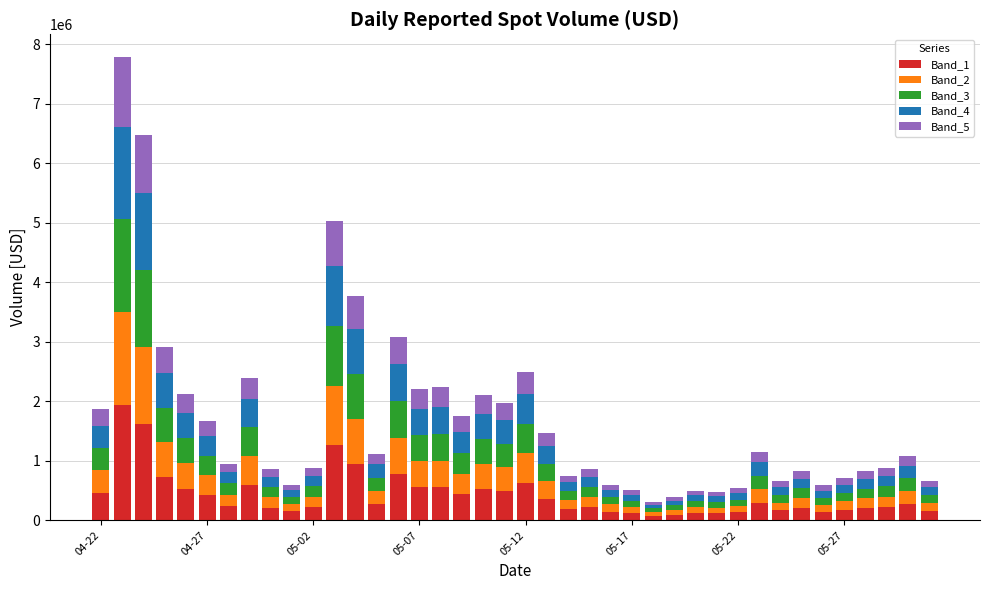

What is the average value of the Band_1 series?

425159.5